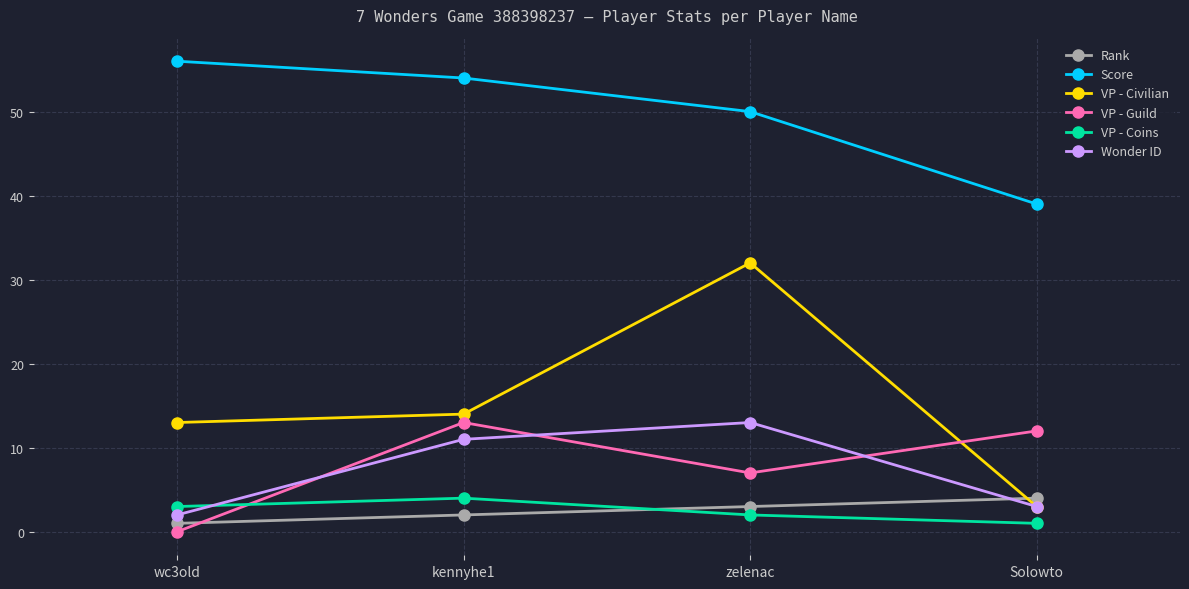

How many data points in VP - Coins are less than 3?

2